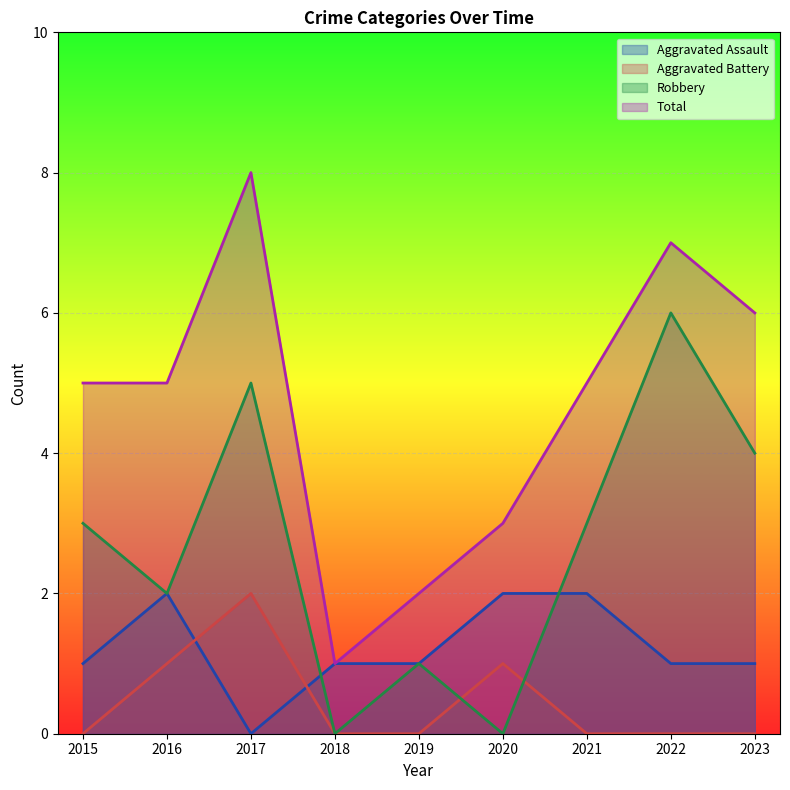

Which series ends up on top after the final intersection of Aggravated Assault and Aggravated Battery?

Aggravated Assault